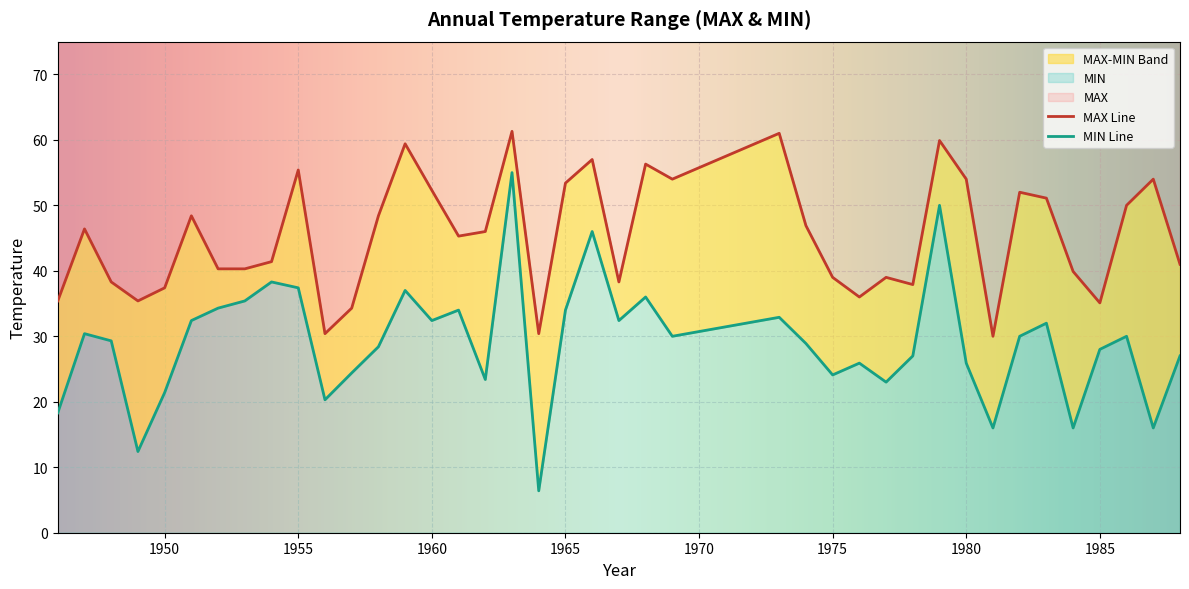

Rank the categories by MIN value from lowest to highest.

1964, 1949, 1981, 1984, 1987, 1946, 1956, 1950, 1977, 1962, 1975, 1957, 1976, 1980, 1978, 1988, 1985, 1958, 1974, 1948, 1969, 1982, 1986, 1947, 1983, 1951, 1960, 1967, 1973, 1961, 1965, 1952, 1953, 1968, 1959, 1955, 1954, 1966, 1979, 1963